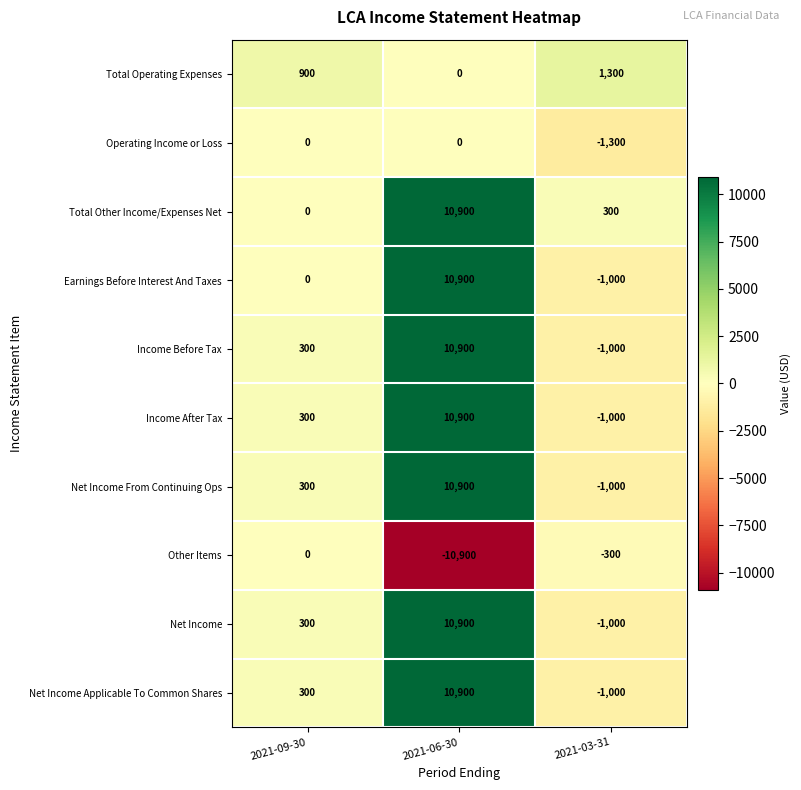

Rank the categories by Net Income From Continuing Ops value from highest to lowest.

2021-06-30, 2021-09-30, 2021-03-31